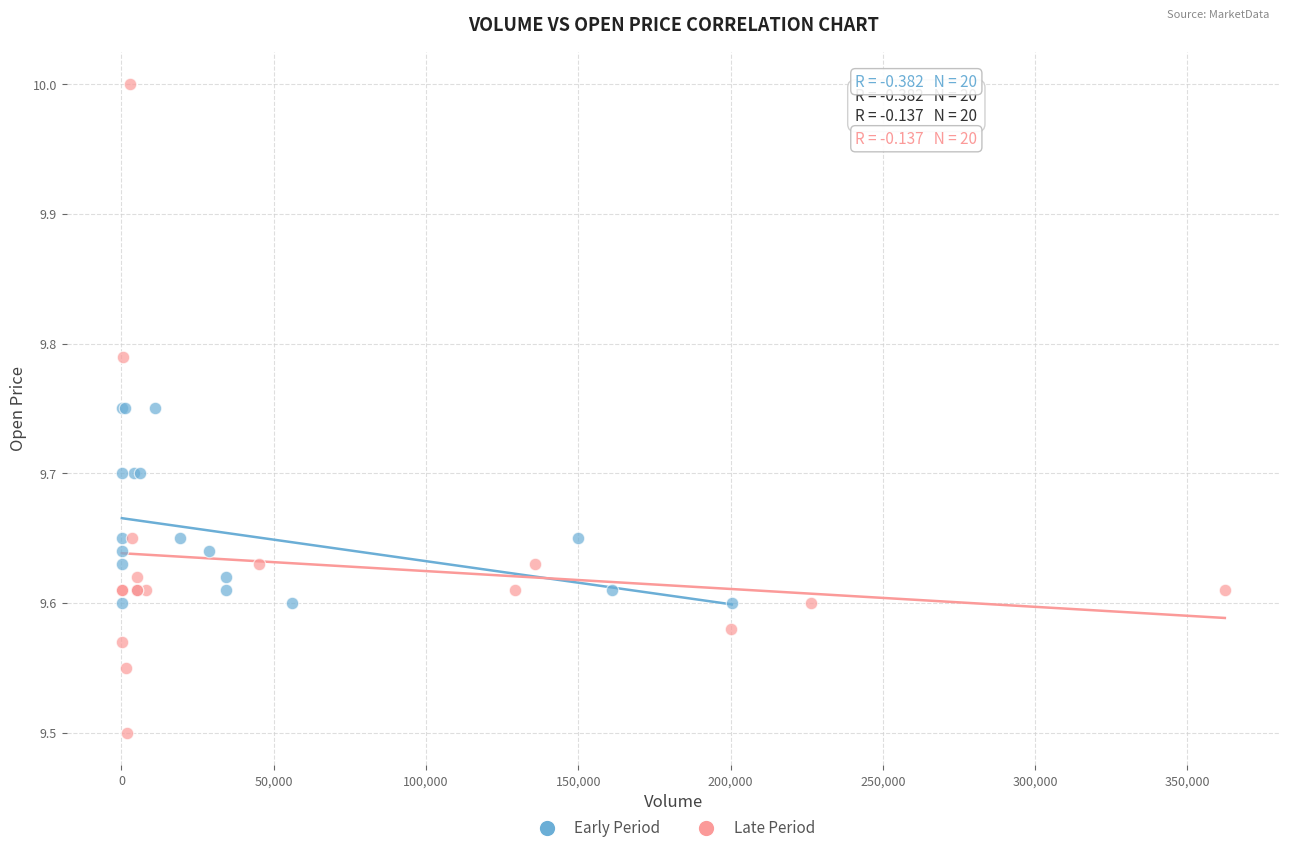

What are all the series names shown in the legend?

Early Period, Late Period